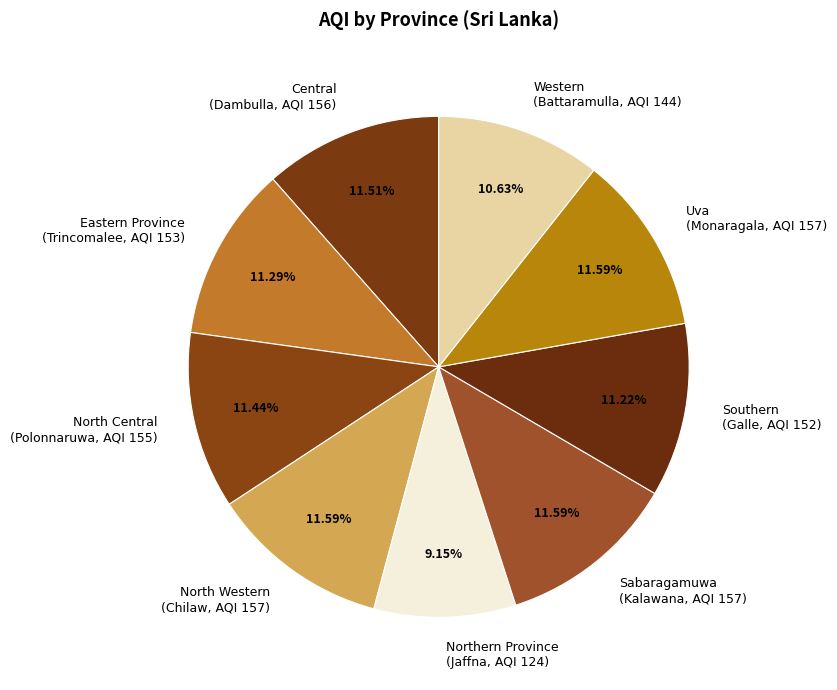

How many segments does this pie chart have?

9